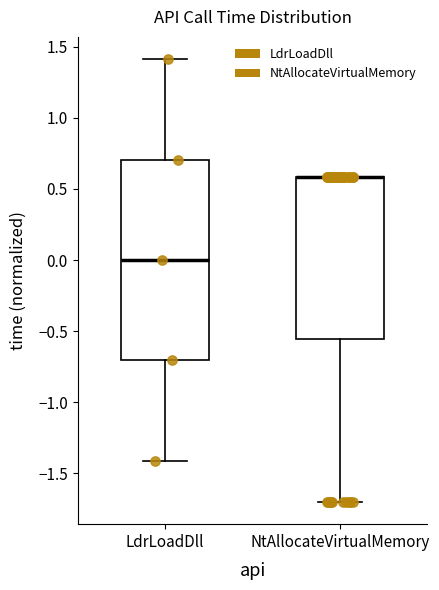

Where does the lower whisker of the box for NtAllocateVirtualMemory end on the y-axis? The values are not printed on the chart, so give them approximately, as read against the axis.

-1.70